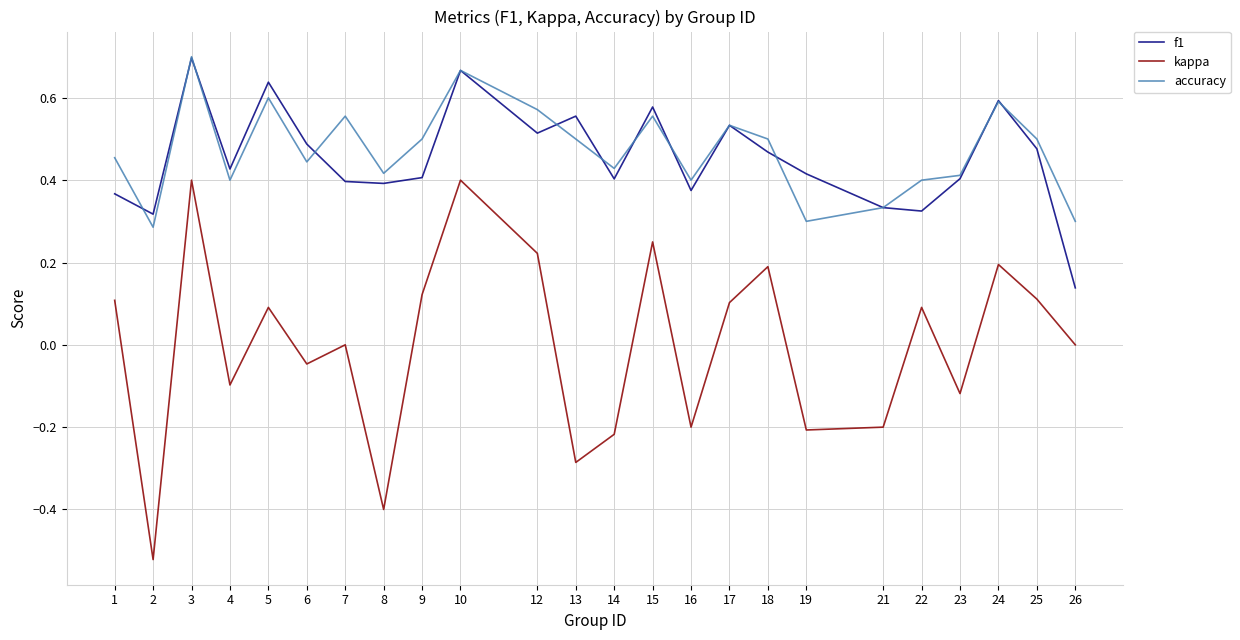

Which series has the widest spread of values?

kappa